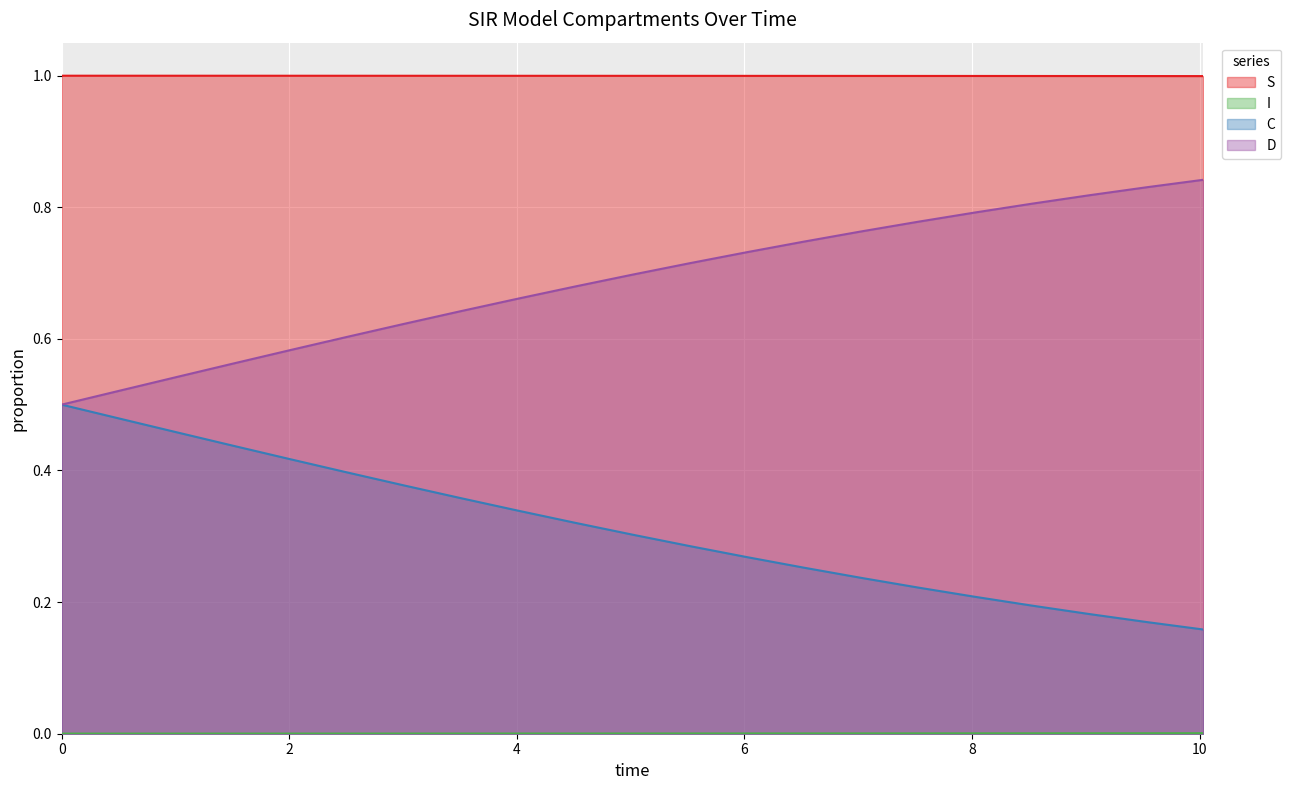

True or false: C has a value of 0.6 at 3.511705685618729.

True